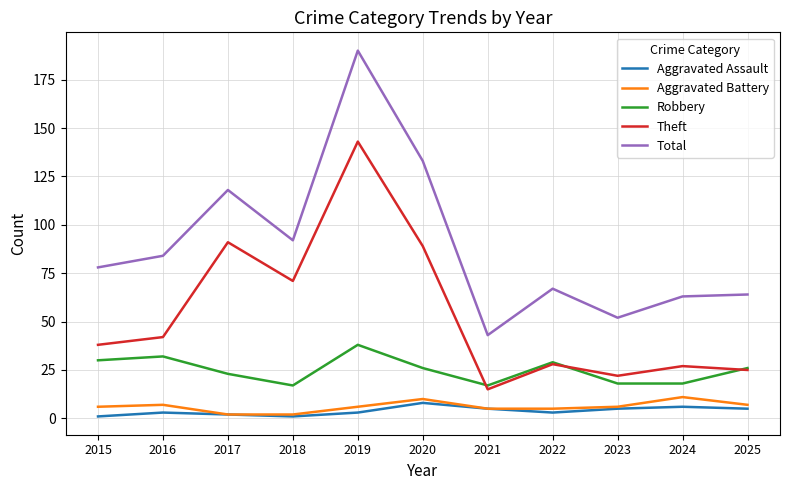

Does the chart have visible grid lines?

Yes